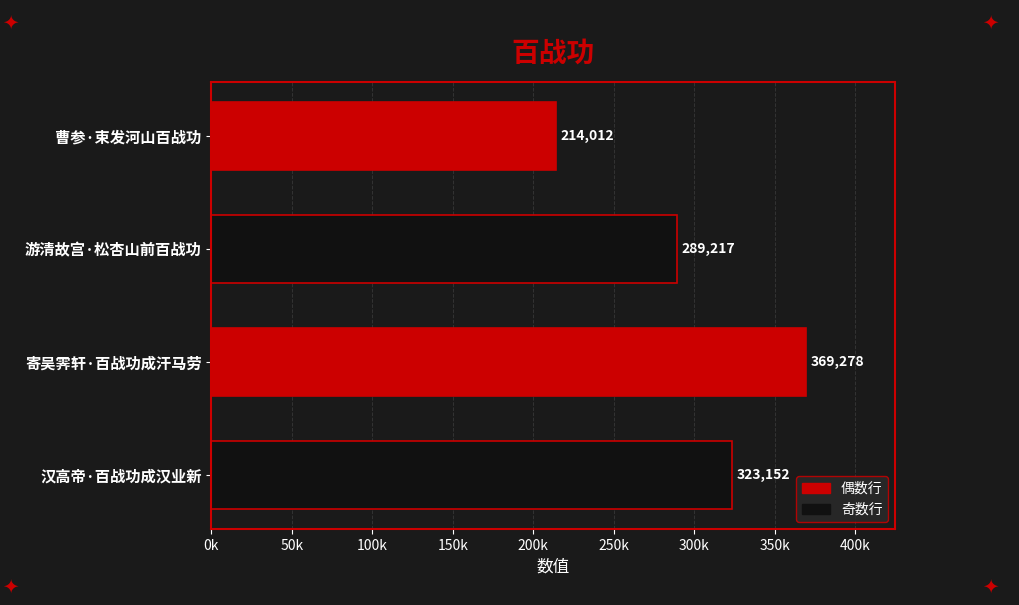

Which category has the lowest value across all series?

曹参·束发河山百战功